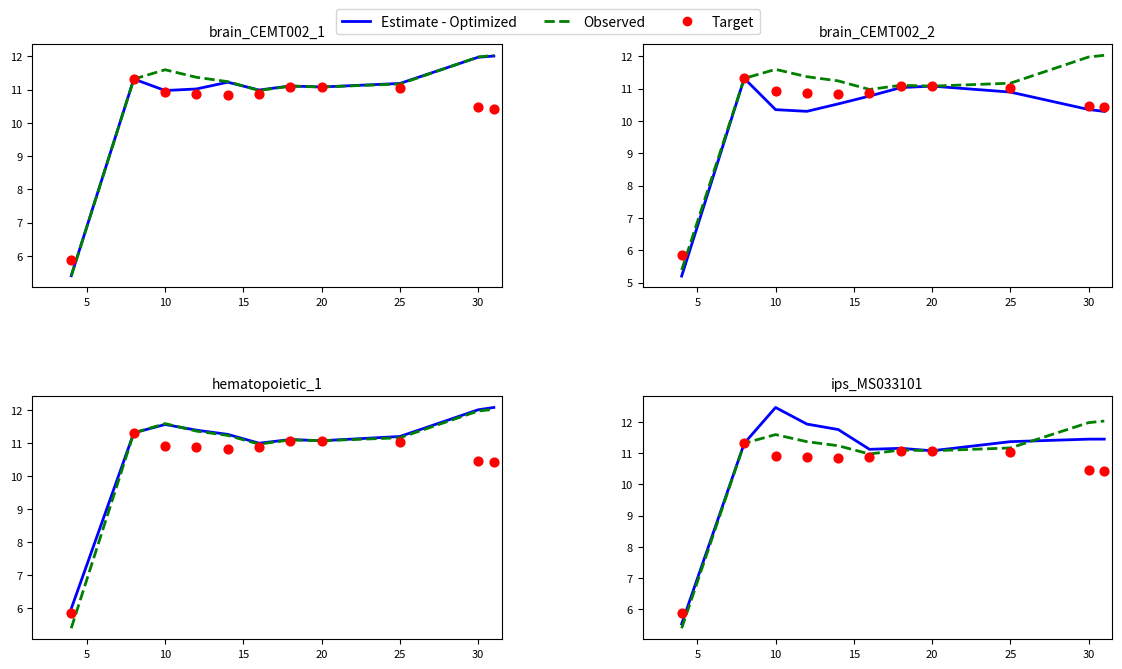

At how many categories does at least one series exceed 6?

10